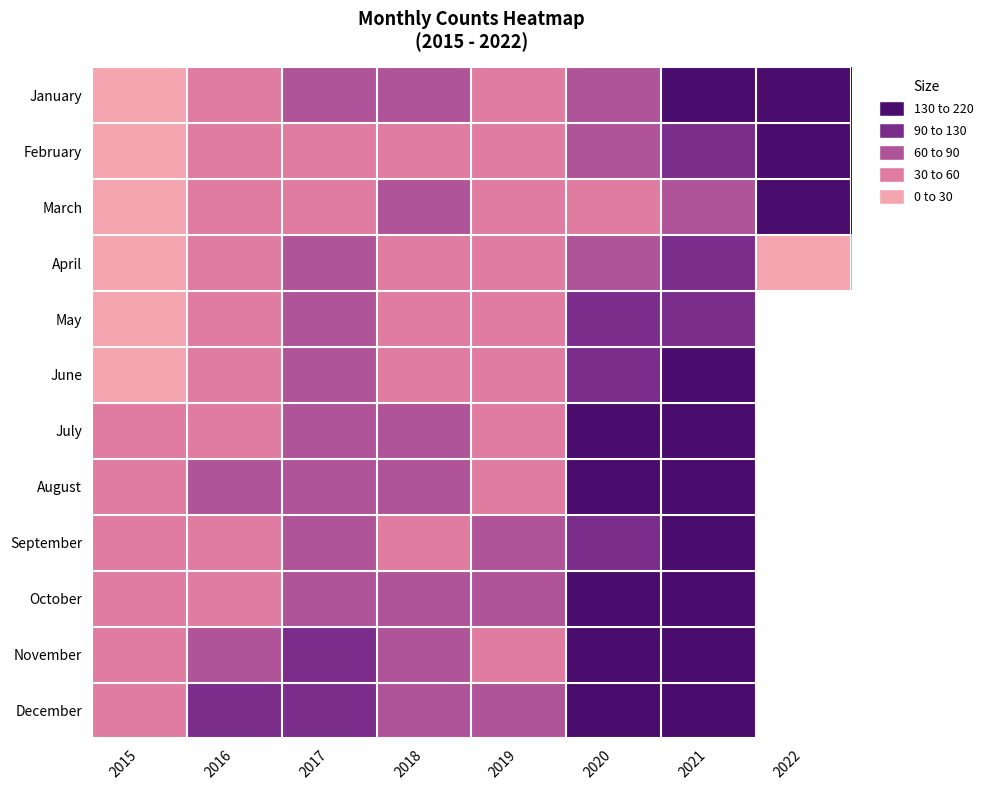

How many data points in March are less than 58?

4